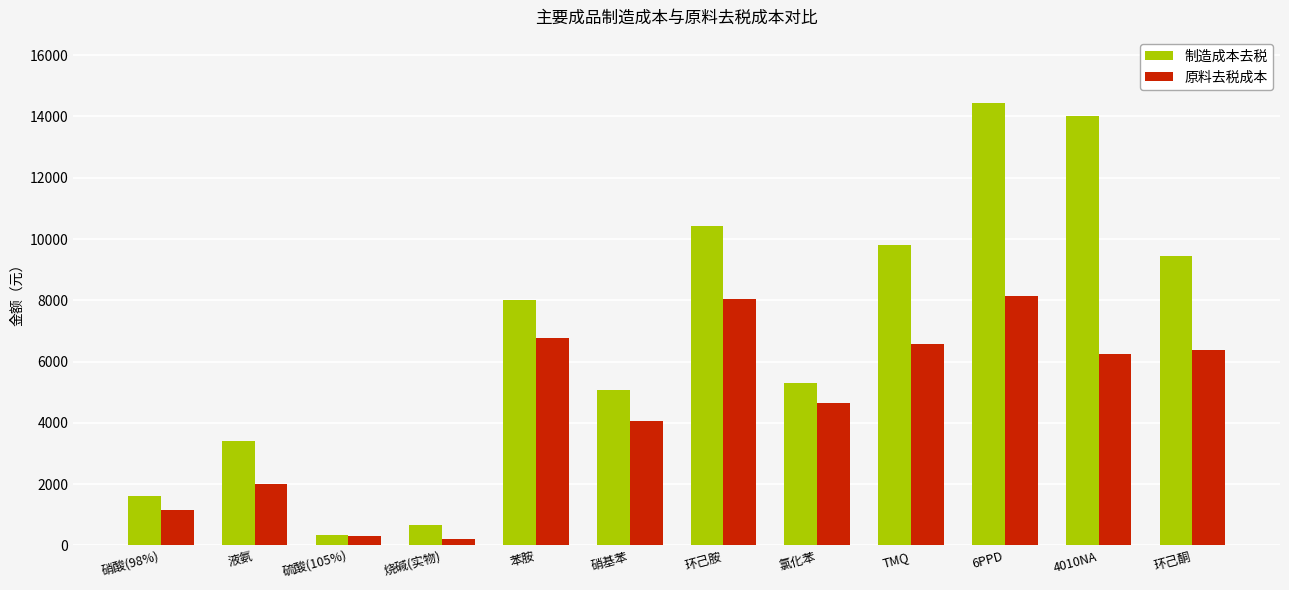

Which series has the largest total across all categories?

制造成本去税